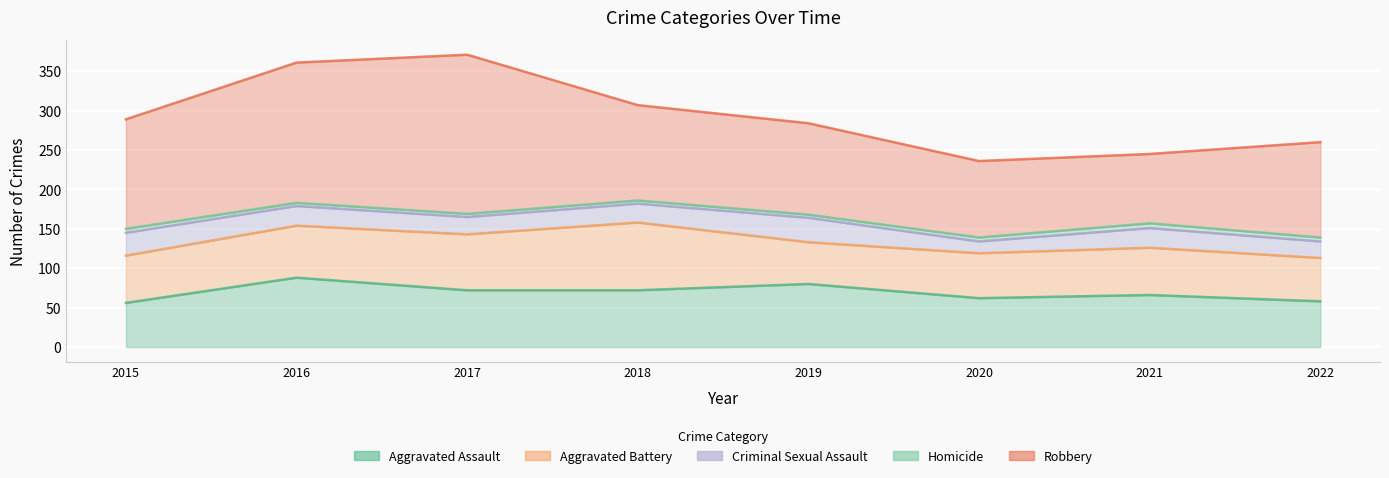

Which series changed the most between 2020 and 2021?

Criminal Sexual Assault